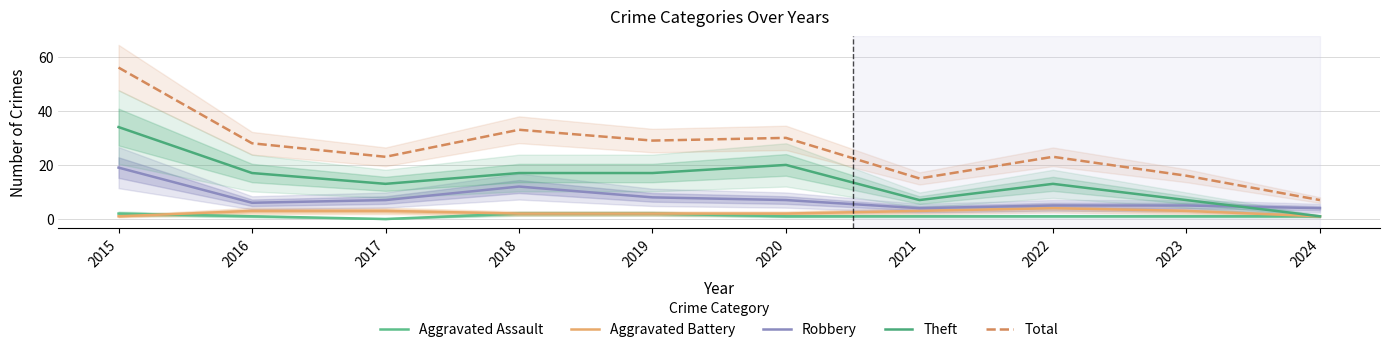

Reading left to right, list all the values displayed in this chart.

Aggravated Assault: 2015=2	2016=1	2017=0	2018=2	2019=2	2020=1	2021=1	2022=1	2023=1	2024=1
Aggravated Battery: 2015=1	2016=3	2017=3	2018=2	2019=2	2020=2	2021=3	2022=4	2023=3	2024=1
Robbery: 2015=19	2016=6	2017=7	2018=12	2019=8	2020=7	2021=4	2022=5	2023=5	2024=4
Theft: 2015=34	2016=17	2017=13	2018=17	2019=17	2020=20	2021=7	2022=13	2023=7	2024=1
Total: 2015=56	2016=28	2017=23	2018=33	2019=29	2020=30	2021=15	2022=23	2023=16	2024=7